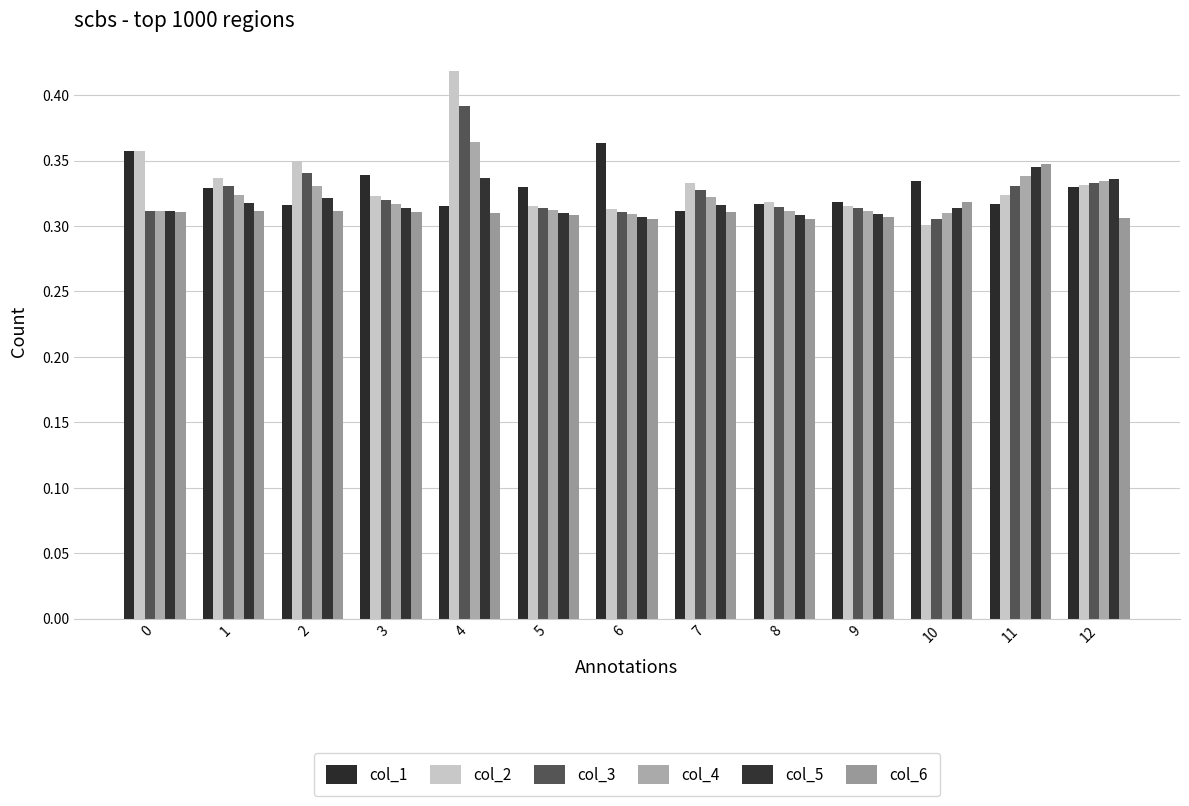

What is the average value of the col_1 series?

0.3